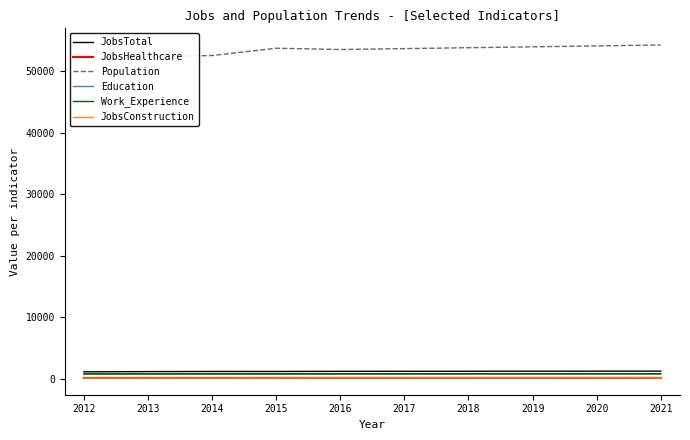

Which series has the largest total across all categories?

Population